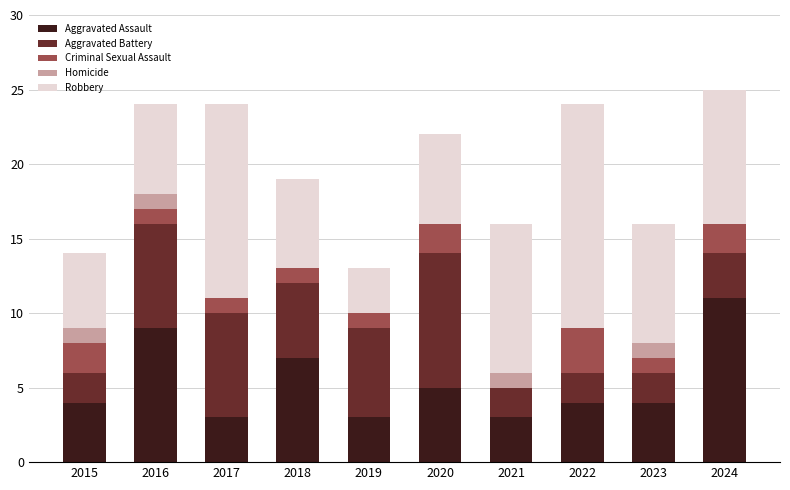

Are the bars horizontal?

No